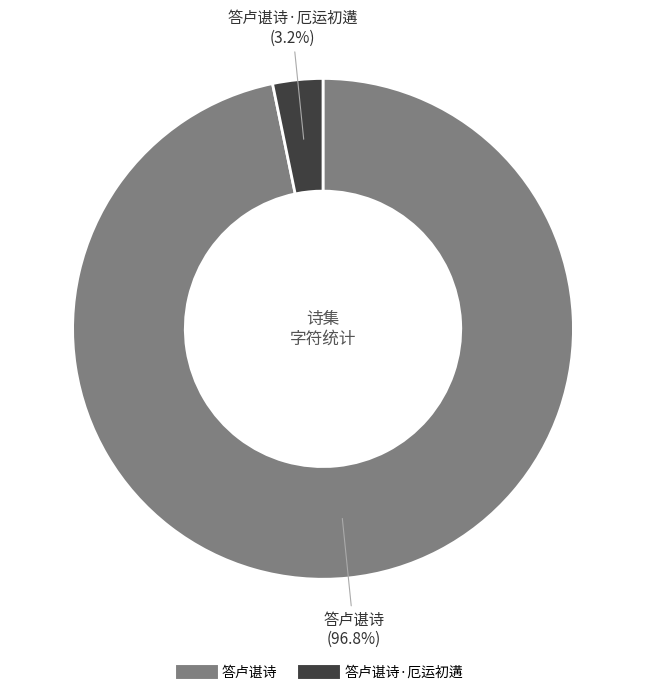

Is there any slice that represents more than half of the pie?

Yes